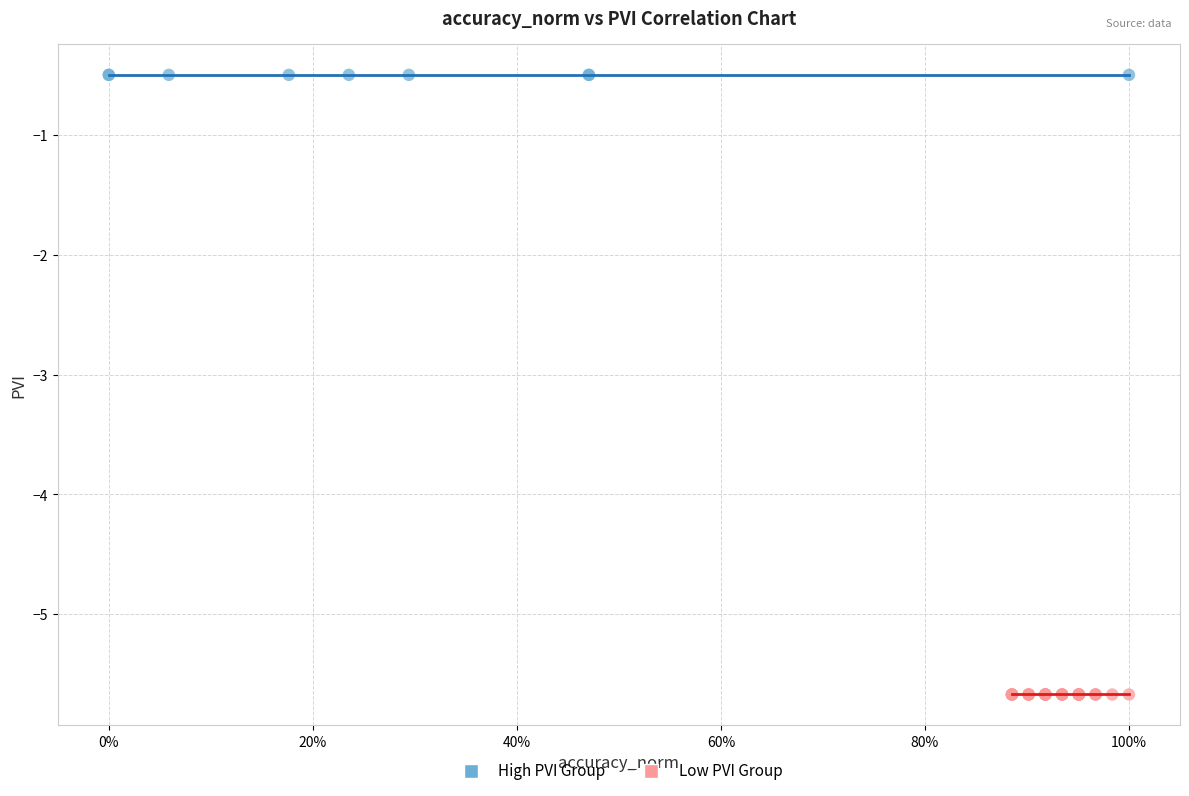

Which series reaches the minimum Y coordinate?

Low PVI Group